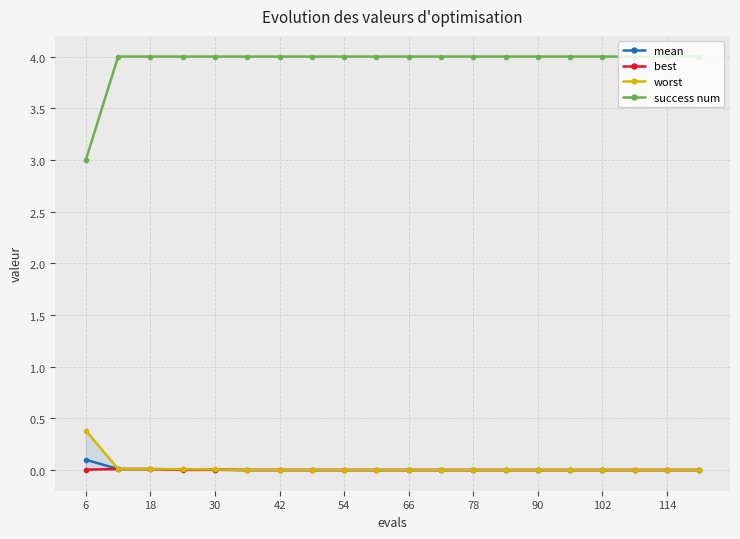

True or false: success num and worst cross at least once.

False